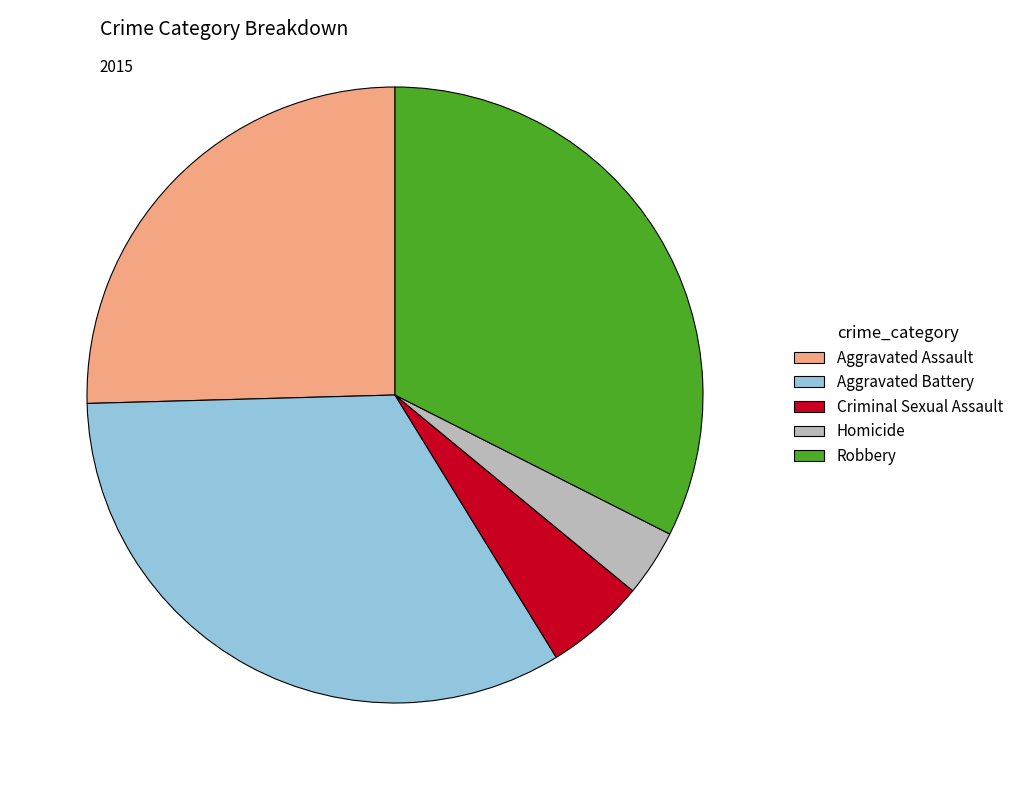

Rank the categories by value from highest to lowest.

Aggravated Battery, Robbery, Aggravated Assault, Criminal Sexual Assault, Homicide